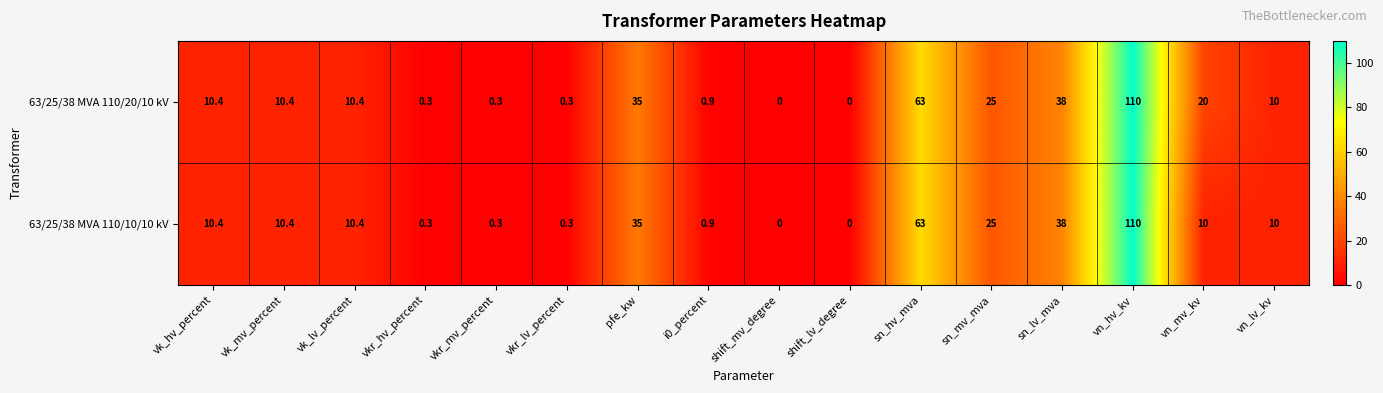

Which series has the largest total across all categories?

63/25/38 MVA 110/20/10 kV